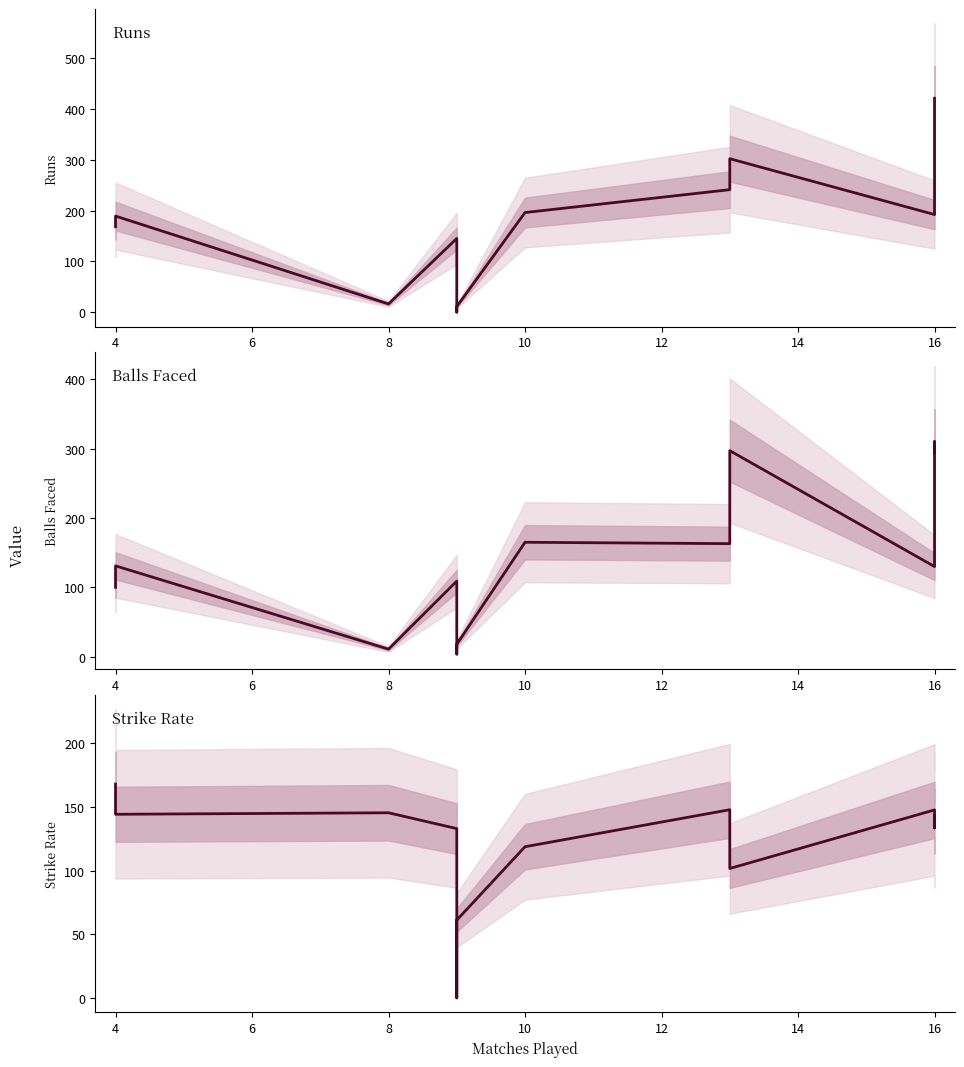

What is the value of the Strike Rate point at the 10th from the left?

147.7